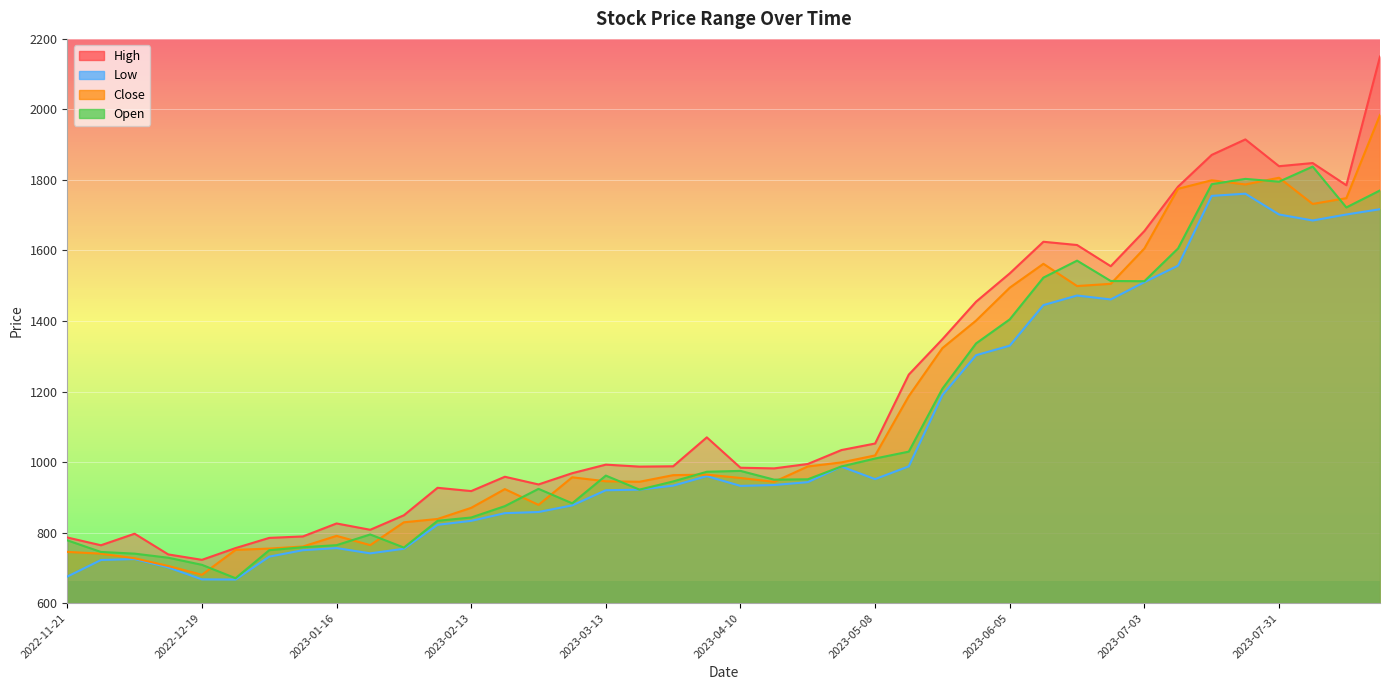

Rank the categories by Open value from lowest to highest.

2022-12-26, 2022-12-19, 2022-12-12, 2022-12-05, 2022-11-28, 2023-01-02, 2023-01-30, 2023-01-09, 2023-01-16, 2022-11-21, 2023-01-23, 2023-02-06, 2023-02-13, 2023-02-20, 2023-03-06, 2023-03-20, 2023-02-27, 2023-03-27, 2023-04-17, 2023-04-24, 2023-03-13, 2023-04-03, 2023-04-10, 2023-05-01, 2023-05-08, 2023-05-15, 2023-05-22, 2023-05-29, 2023-06-05, 2023-07-03, 2023-06-26, 2023-06-12, 2023-06-19, 2023-07-10, 2023-08-14, 2023-08-21, 2023-07-17, 2023-07-31, 2023-07-24, 2023-08-07